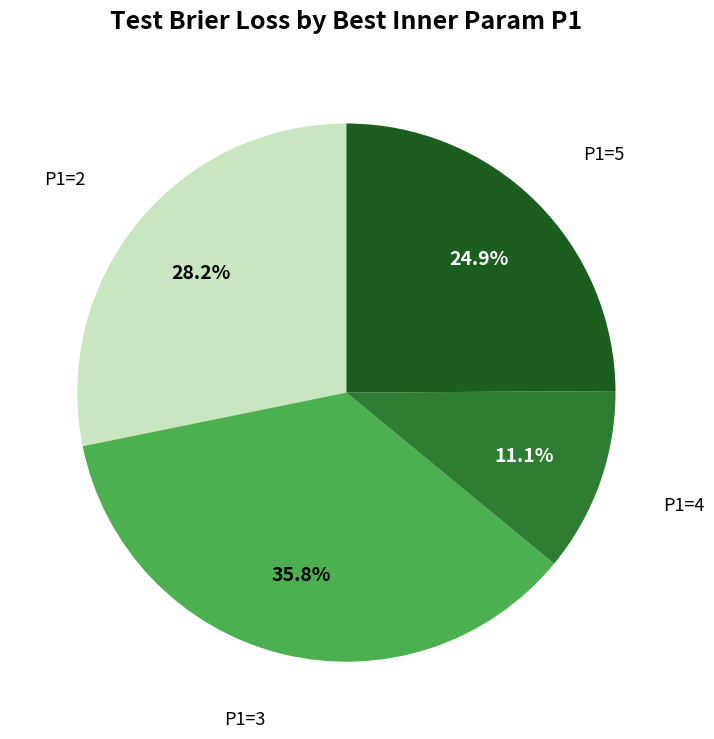

Does any single category account for the majority?

No